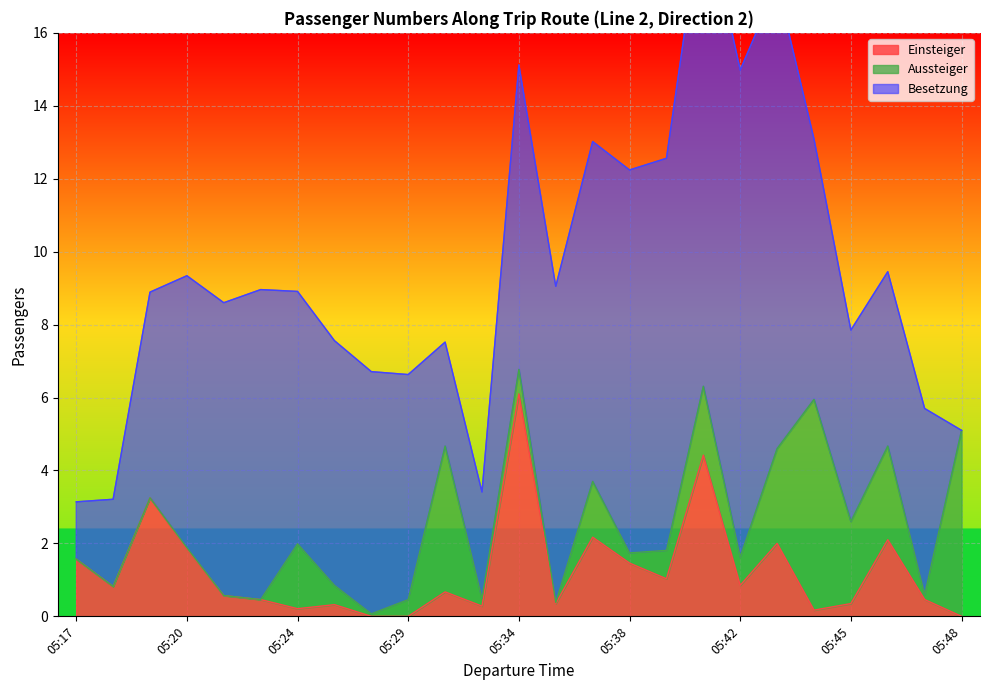

True or false: Aussteiger has a value of 0.0 at 05:17.

True